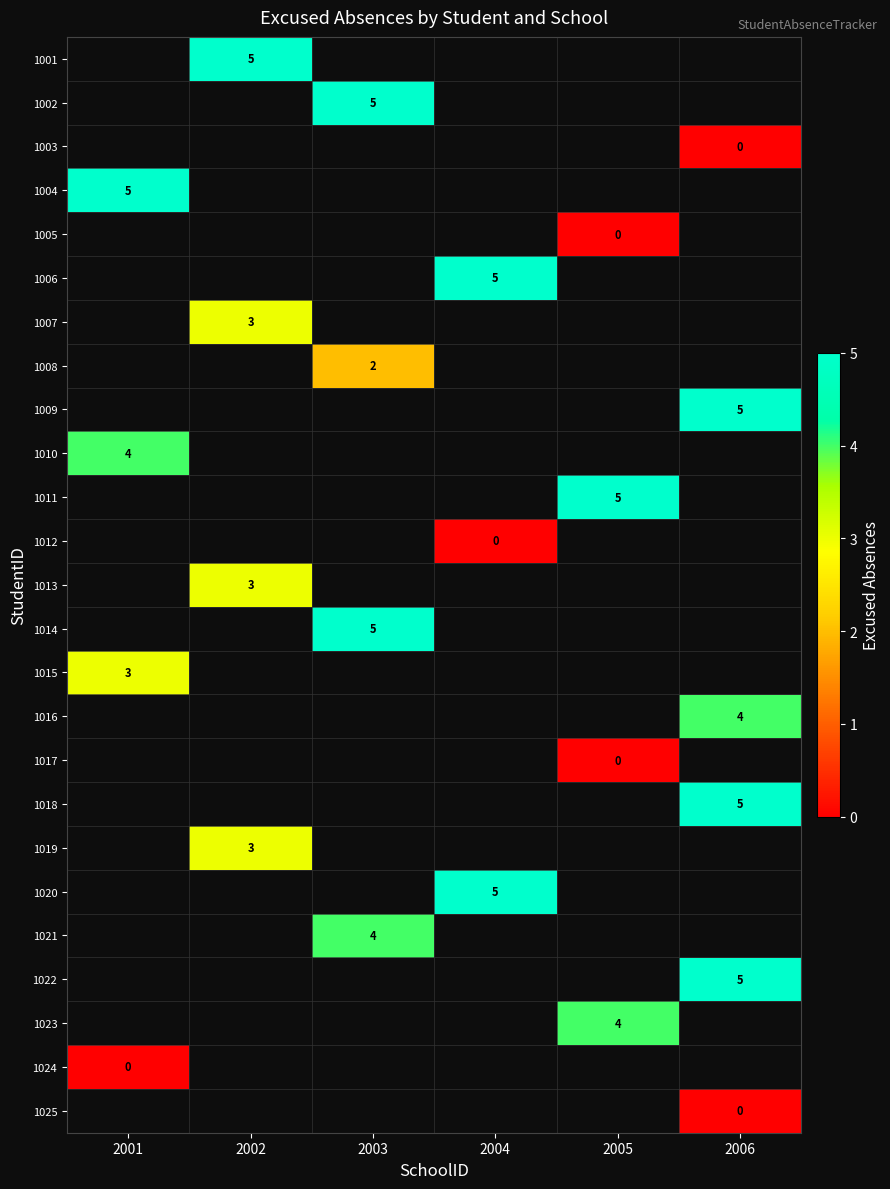

True or false: 1006 has a value of 5 at 2004.

True